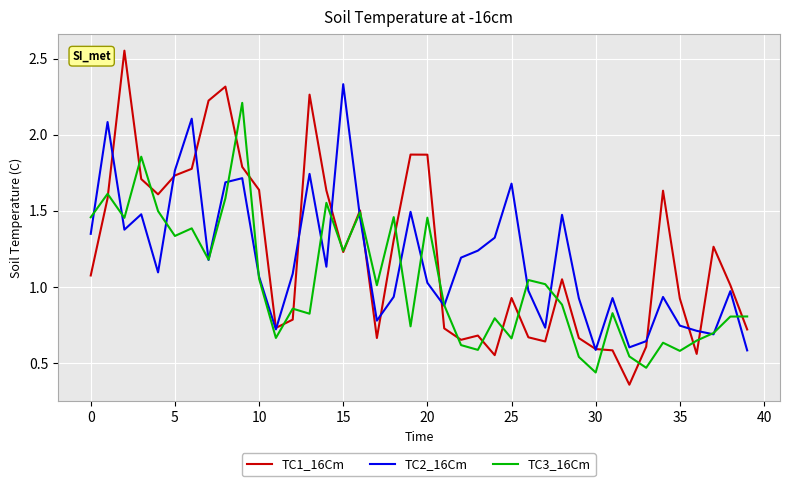

How many interior local valleys does the TC3_16Cm series have?

13